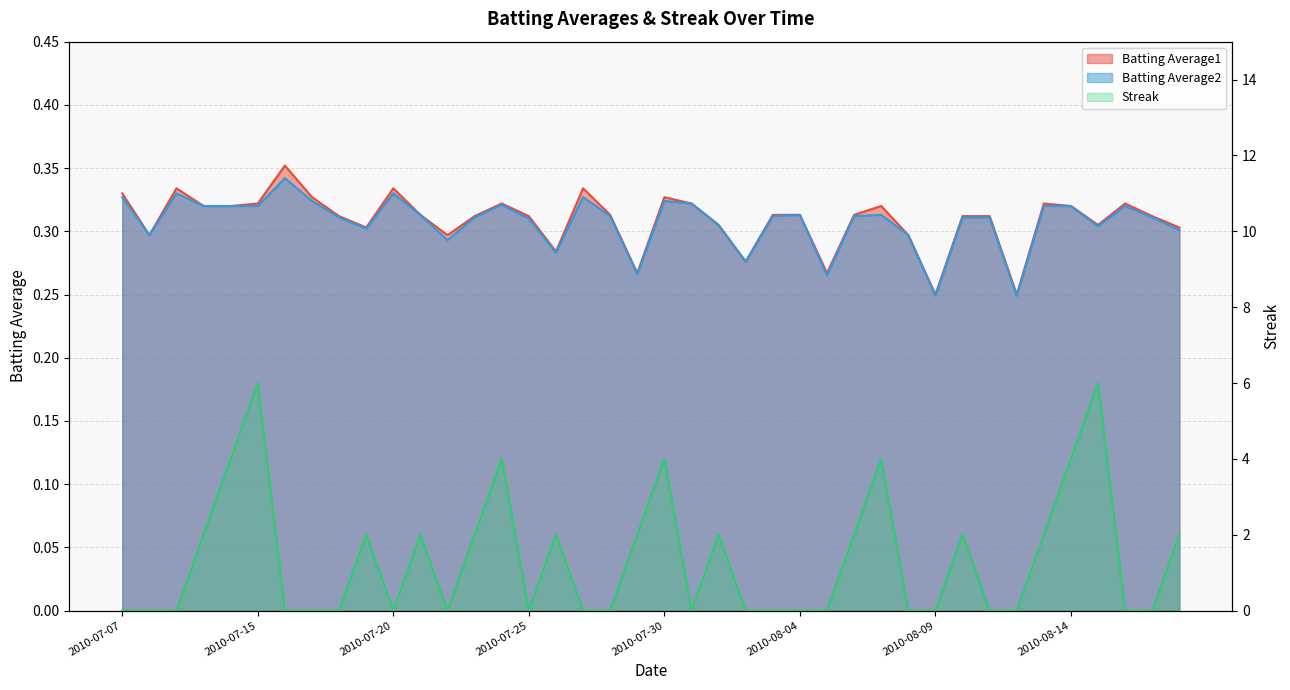

Reading left to right, list all the values displayed in this chart.

Batting Average1: 2010-07-07=0.3	2010-07-08=0.3	2010-07-09=0.3	2010-07-10=0.3	2010-07-11=0.3	2010-07-15=0.3	2010-07-16=0.4	2010-07-17=0.3	2010-07-18=0.3	2010-07-19=0.3	2010-07-20=0.3	2010-07-21=0.3	2010-07-22=0.3	2010-07-23=0.3	2010-07-24=0.3	2010-07-25=0.3	2010-07-26=0.3	2010-07-27=0.3	2010-07-28=0.3	2010-07-29=0.3	2010-07-30=0.3	2010-07-31=0.3	2010-08-01=0.3	2010-08-02=0.3	2010-08-03=0.3	2010-08-04=0.3	2010-08-05=0.3	2010-08-06=0.3	2010-08-07=0.3	2010-08-08=0.3	2010-08-09=0.2	2010-08-10=0.3	2010-08-11=0.3	2010-08-12=0.2	2010-08-13=0.3	2010-08-14=0.3	2010-08-15=0.3	2010-08-16=0.3	2010-08-17=0.3	2010-08-18=0.3
Batting Average2: 2010-07-07=0.3	2010-07-08=0.3	2010-07-09=0.3	2010-07-10=0.3	2010-07-11=0.3	2010-07-15=0.3	2010-07-16=0.3	2010-07-17=0.3	2010-07-18=0.3	2010-07-19=0.3	2010-07-20=0.3	2010-07-21=0.3	2010-07-22=0.3	2010-07-23=0.3	2010-07-24=0.3	2010-07-25=0.3	2010-07-26=0.3	2010-07-27=0.3	2010-07-28=0.3	2010-07-29=0.3	2010-07-30=0.3	2010-07-31=0.3	2010-08-01=0.3	2010-08-02=0.3	2010-08-03=0.3	2010-08-04=0.3	2010-08-05=0.3	2010-08-06=0.3	2010-08-07=0.3	2010-08-08=0.3	2010-08-09=0.2	2010-08-10=0.3	2010-08-11=0.3	2010-08-12=0.2	2010-08-13=0.3	2010-08-14=0.3	2010-08-15=0.3	2010-08-16=0.3	2010-08-17=0.3	2010-08-18=0.3
Streak: 2010-07-07=0.0	2010-07-08=0.0	2010-07-09=0.0	2010-07-10=2.0	2010-07-11=4.0	2010-07-15=6.0	2010-07-16=0.0	2010-07-17=0.0	2010-07-18=0.0	2010-07-19=2.0	2010-07-20=0.0	2010-07-21=2.0	2010-07-22=0.0	2010-07-23=2.0	2010-07-24=4.0	2010-07-25=0.0	2010-07-26=2.0	2010-07-27=0.0	2010-07-28=0.0	2010-07-29=2.0	2010-07-30=4.0	2010-07-31=0.0	2010-08-01=2.0	2010-08-02=0.0	2010-08-03=0.0	2010-08-04=0.0	2010-08-05=0.0	2010-08-06=2.0	2010-08-07=4.0	2010-08-08=0.0	2010-08-09=0.0	2010-08-10=2.0	2010-08-11=0.0	2010-08-12=0.0	2010-08-13=2.0	2010-08-14=4.0	2010-08-15=6.0	2010-08-16=0.0	2010-08-17=0.0	2010-08-18=2.0